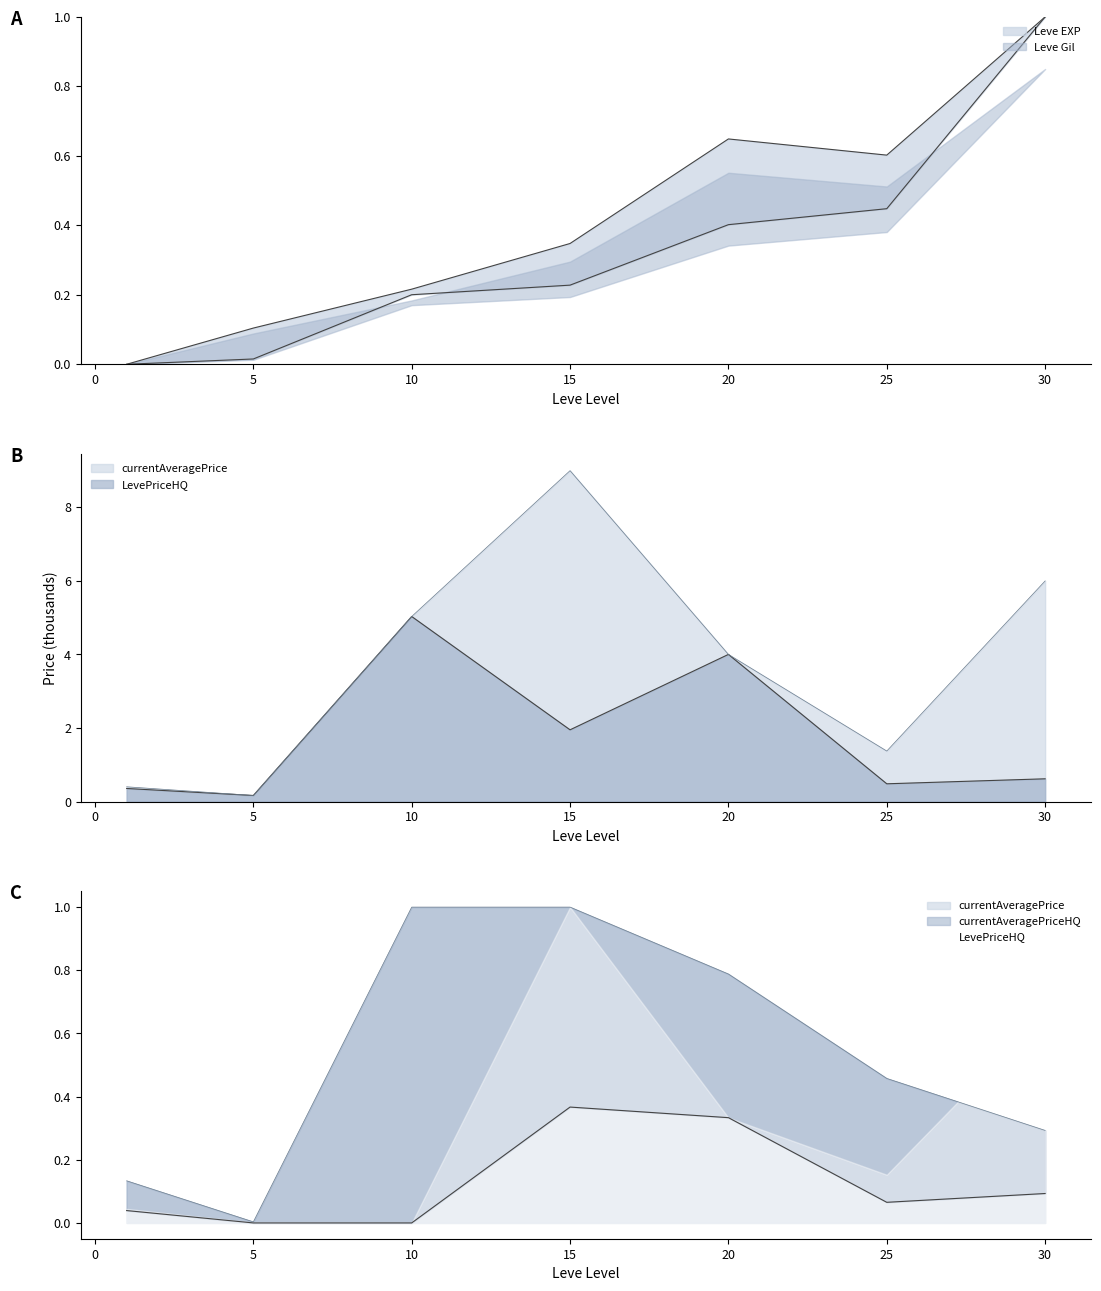

True or false: Leve EXP has a value of 0.3 at 15.

False